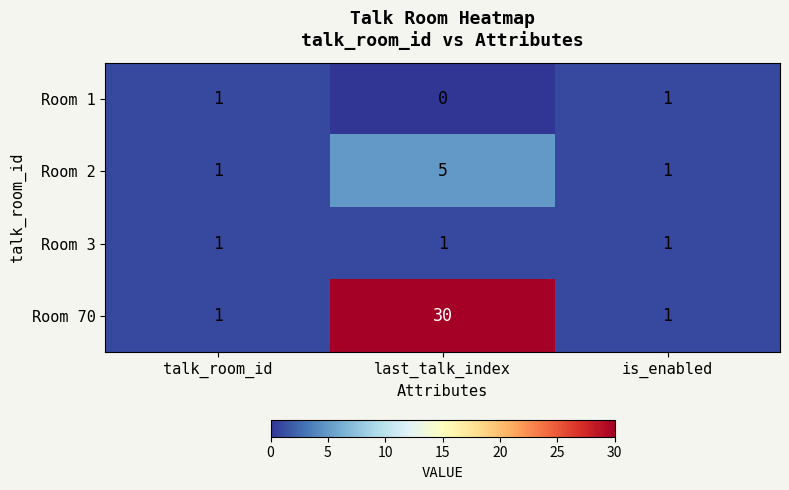

What is the sum of all Room 2 values?

7